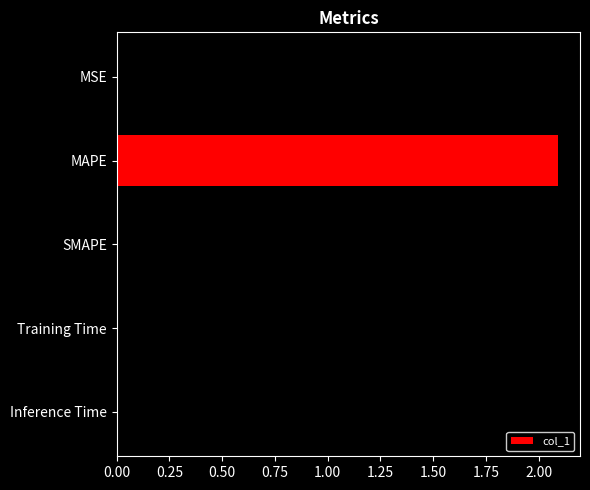

How many categories are shown in the chart?

5